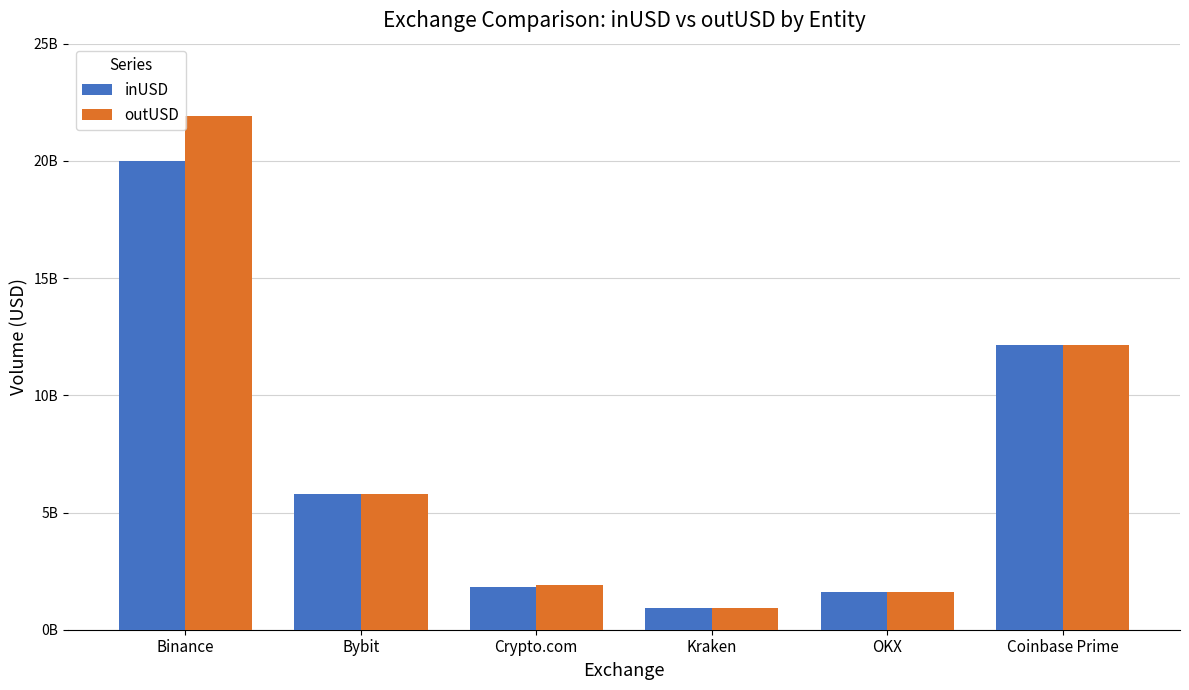

At which label does outUSD first exceed 5790285996?

Binance